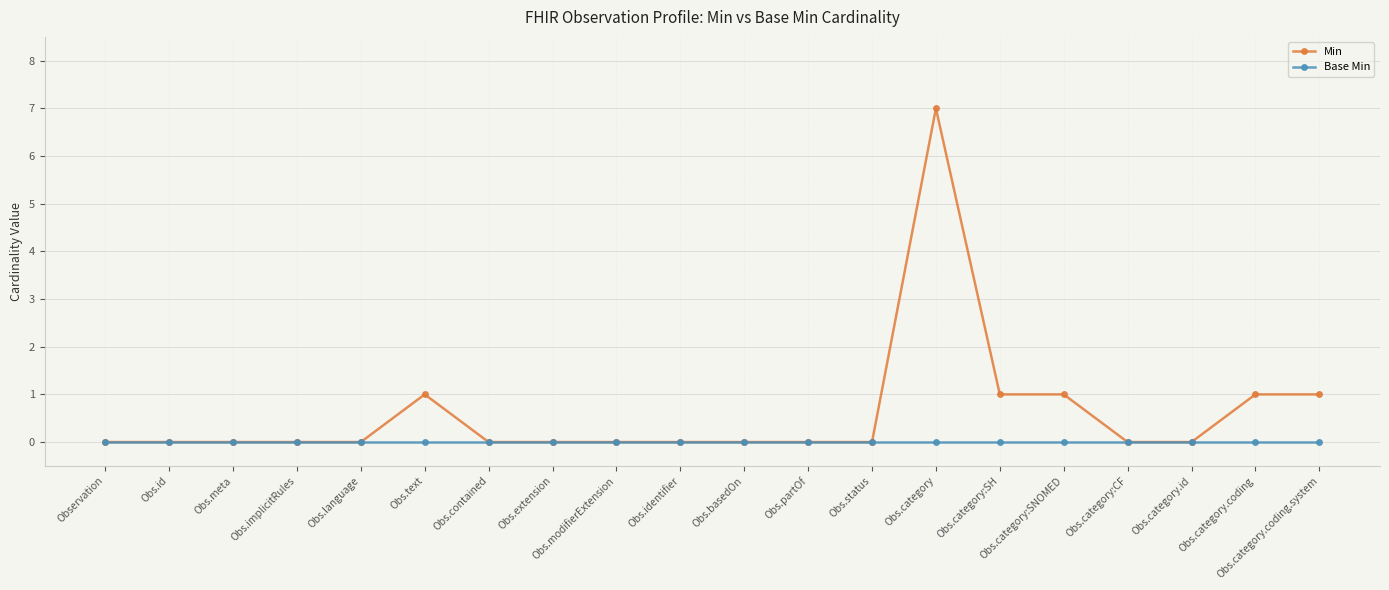

What is the label of the 20th point from the right?

Observation